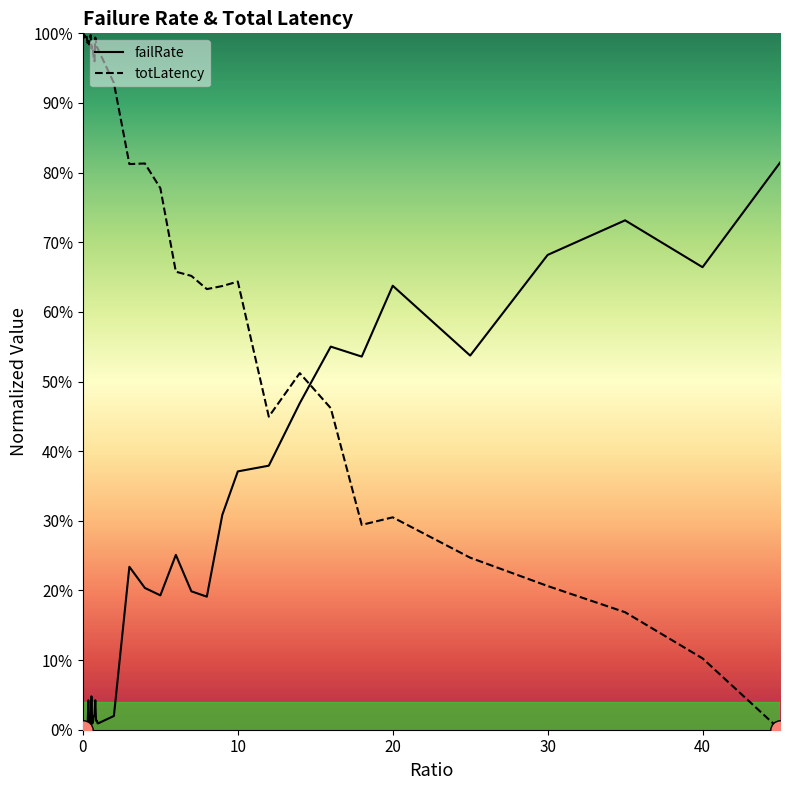

Count the number of data series in this chart.

2